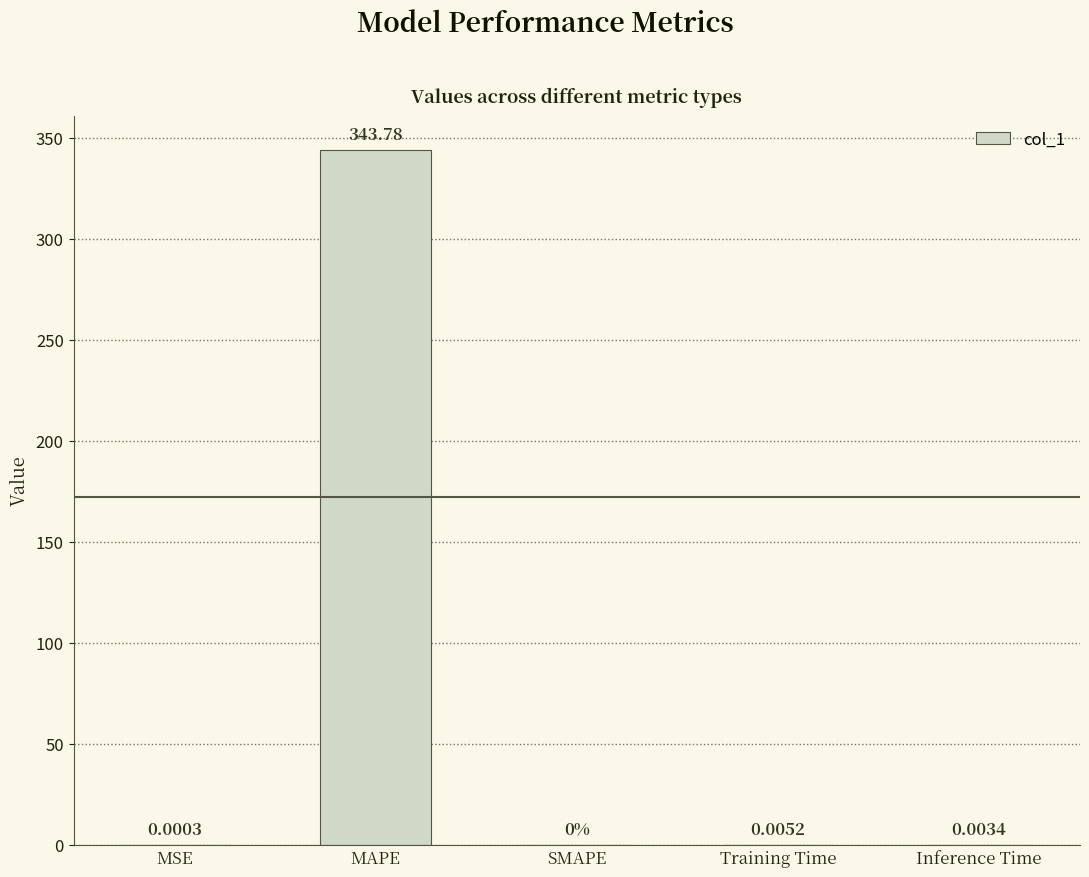

What is the sum of all values?

343.8